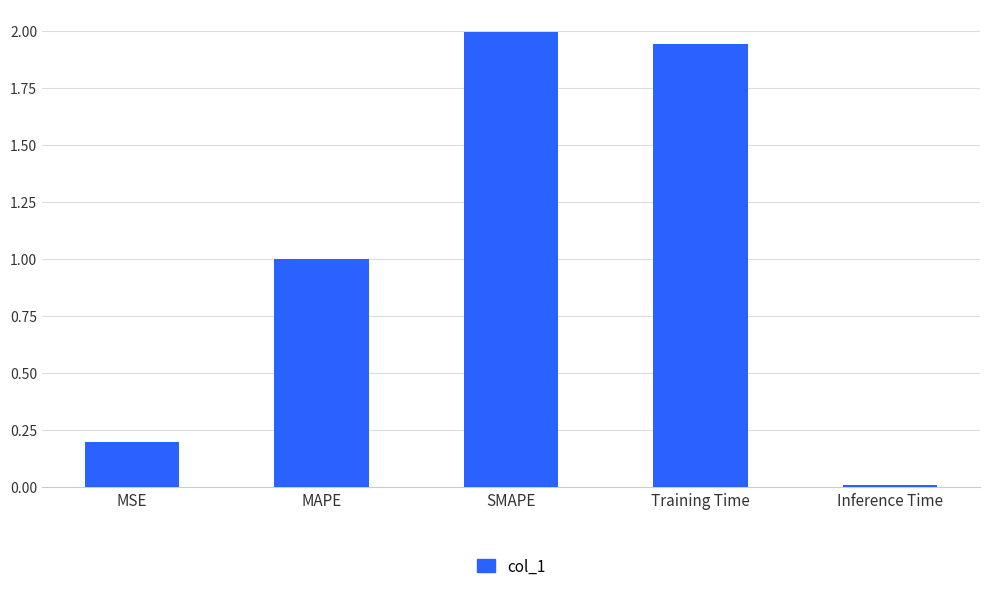

Are the bars grouped side by side (vs. stacked)?

No